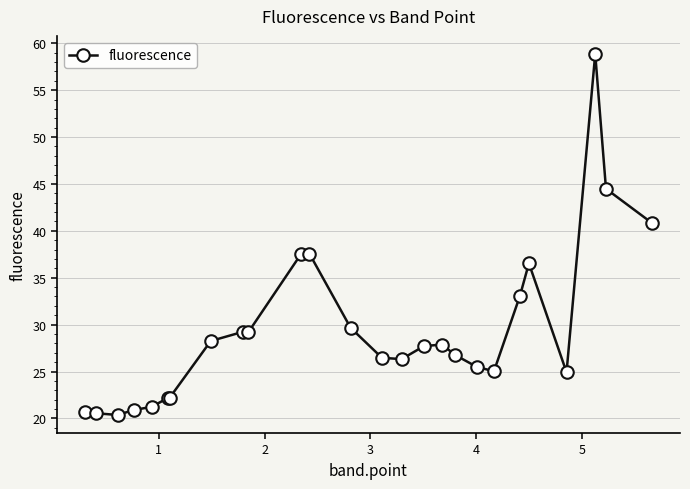

What is the value of the 1st point from the left?

20.7